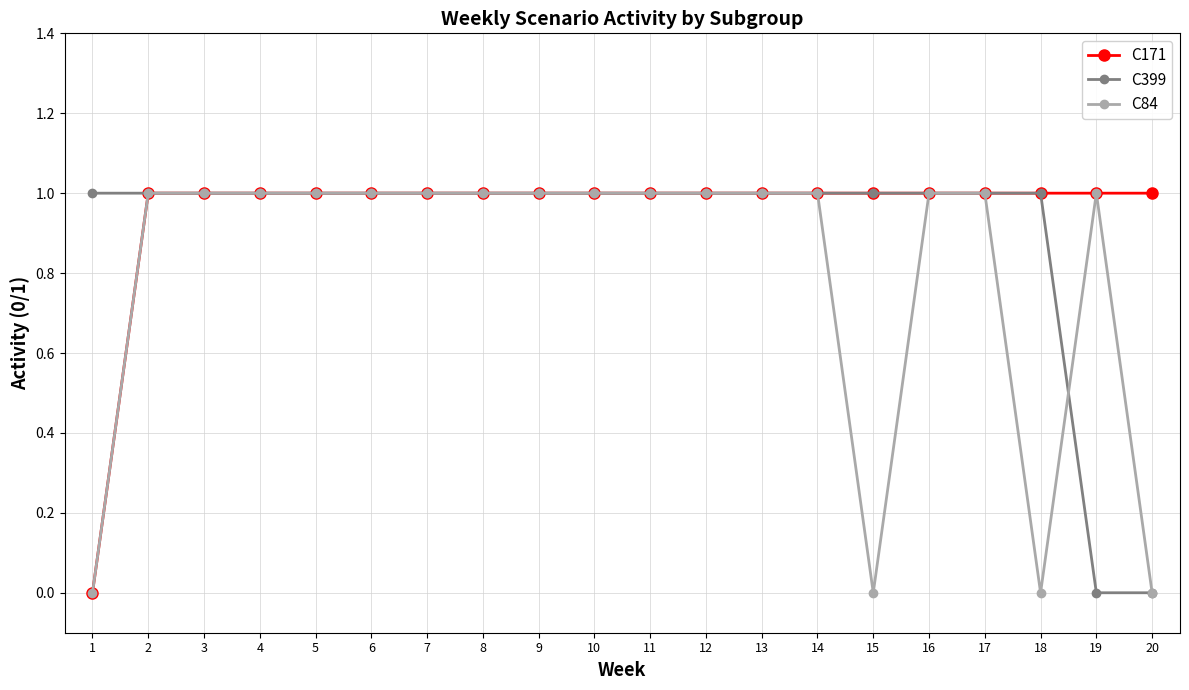

List the series in order of their overall mean, lowest first.

C84, C399, C171